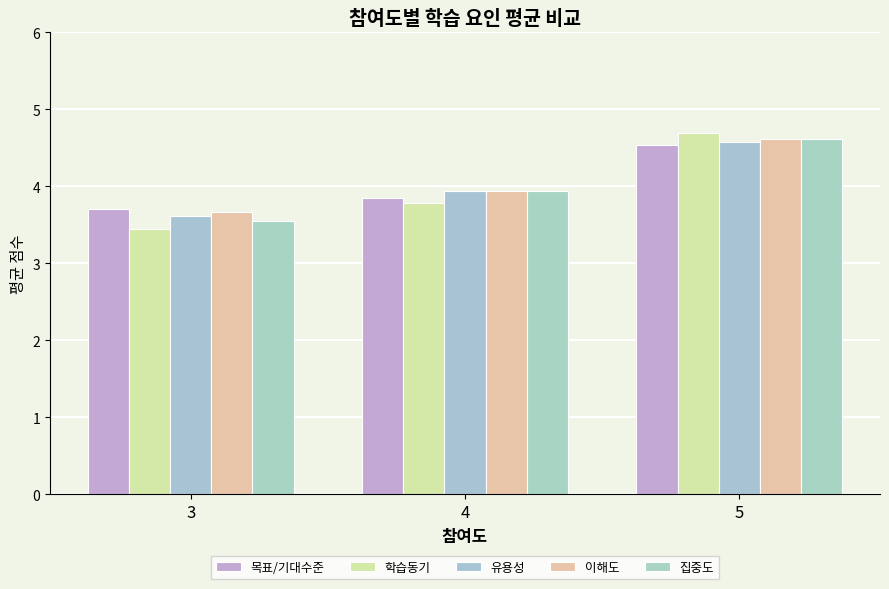

Rank the categories by 학습동기 value from highest to lowest.

5, 4, 3